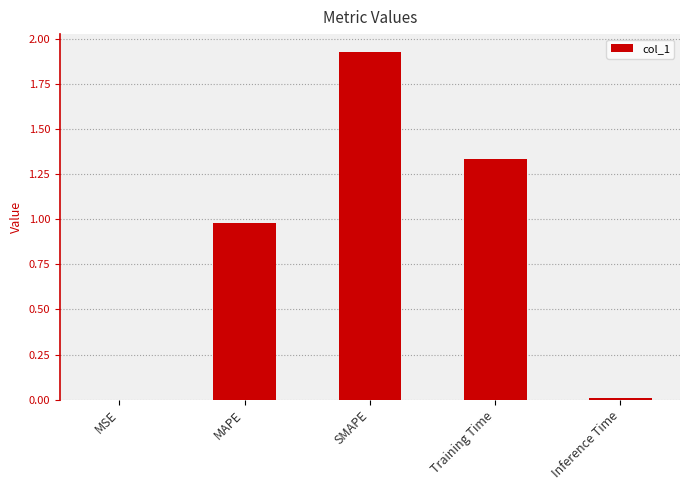

What is the sum of all values?

4.3